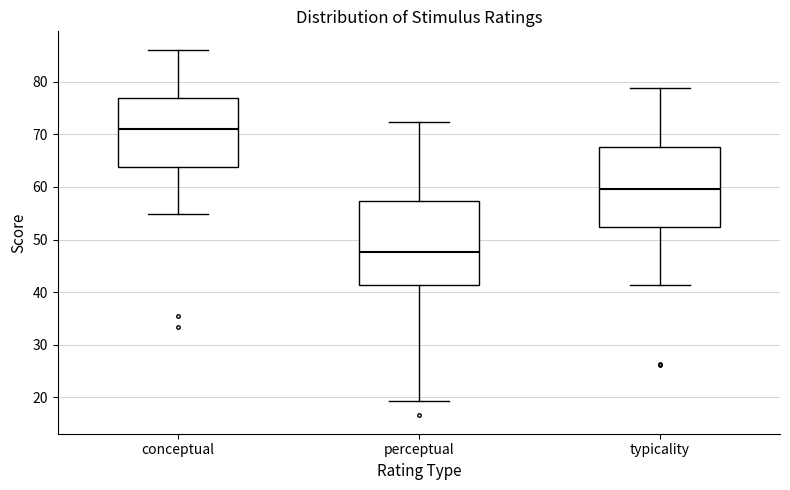

Reading left to right, transcribe this box plot: for each box, give where its median line is, the range the box spans, and where its two whiskers end, as read against the y-axis. The values are not printed on the chart, so give them approximately, as read against the axis.

conceptual: median 71, box 64 to 77, whiskers 55 to 86
perceptual: median 48, box 41 to 57, whiskers 19 to 72
typicality: median 60, box 52 to 68, whiskers 41 to 79